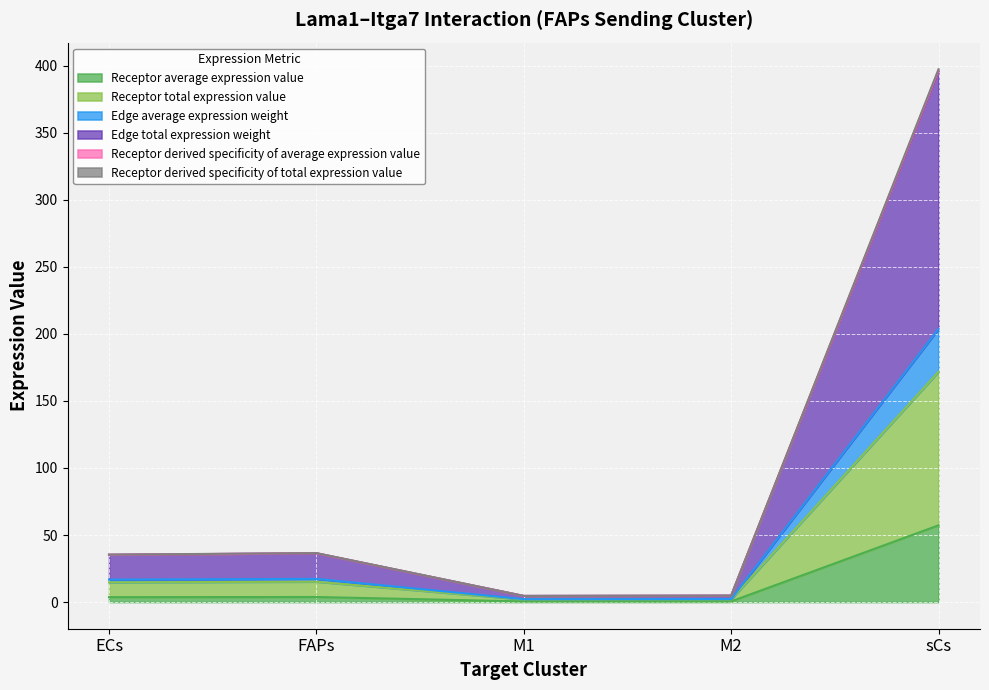

At how many categories does at least one series exceed 129?

1